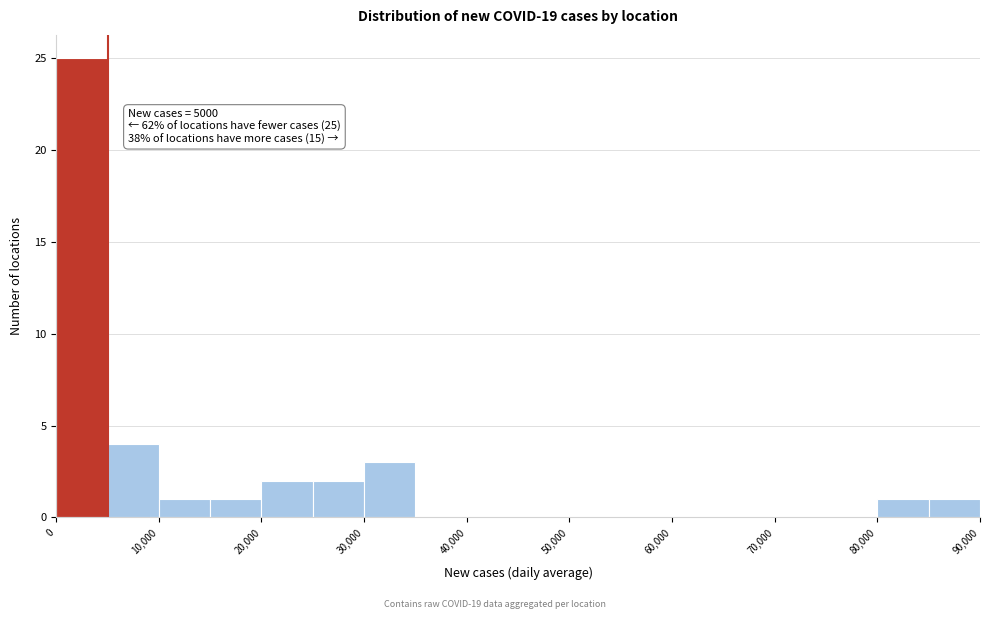

Which range on the x-axis has the tallest bar?

0 to 5000